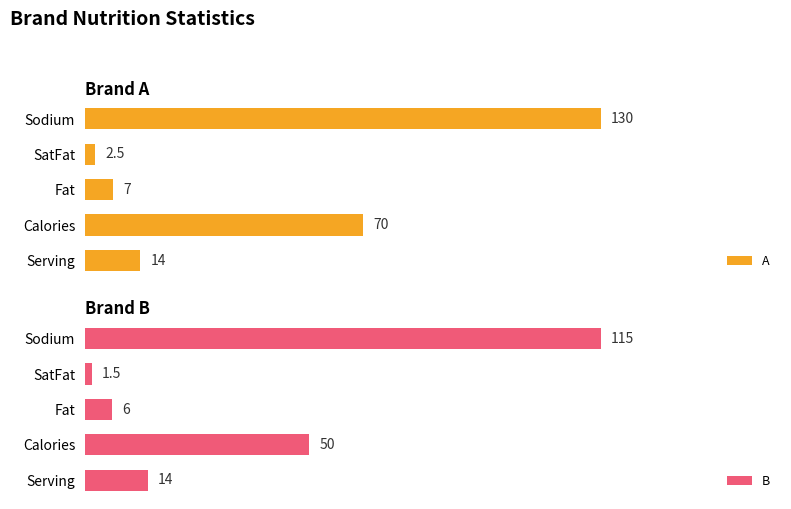

Which series has the largest total across all categories?

A